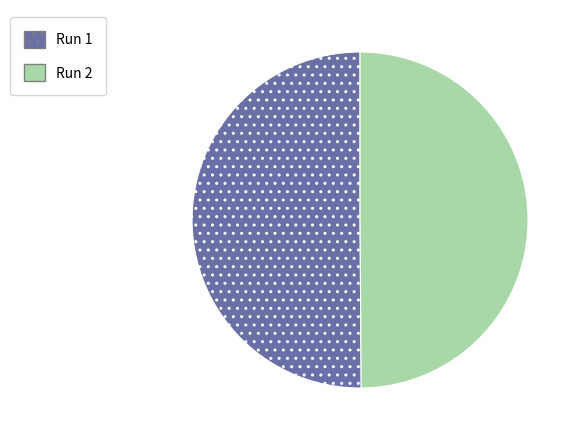

Is it true that Run 1 is 44% of the pie?

False